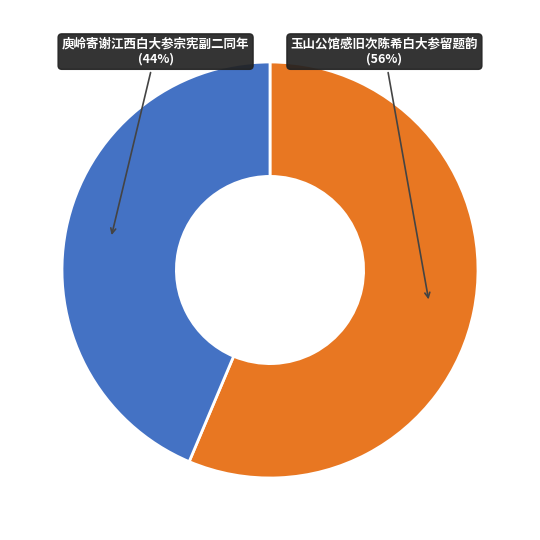

To the nearest percent, what is the average slice percentage?

50%